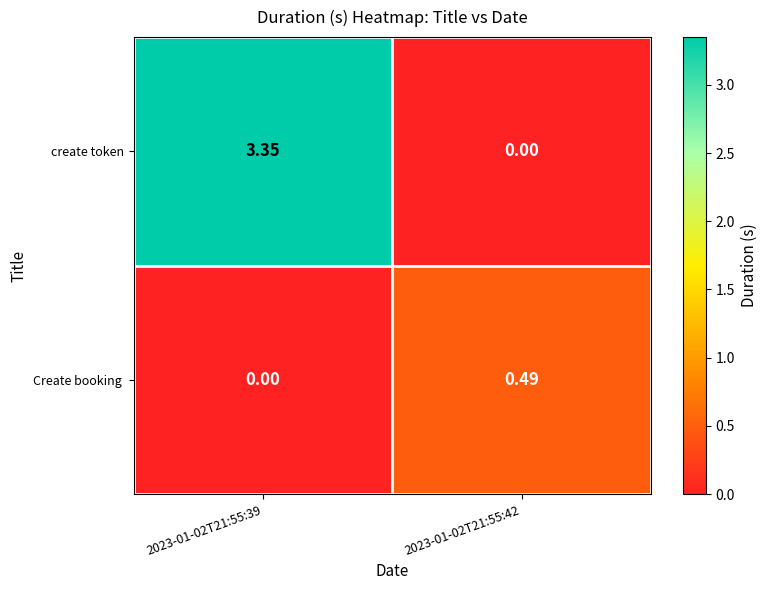

Which series has the largest total across all categories?

create token